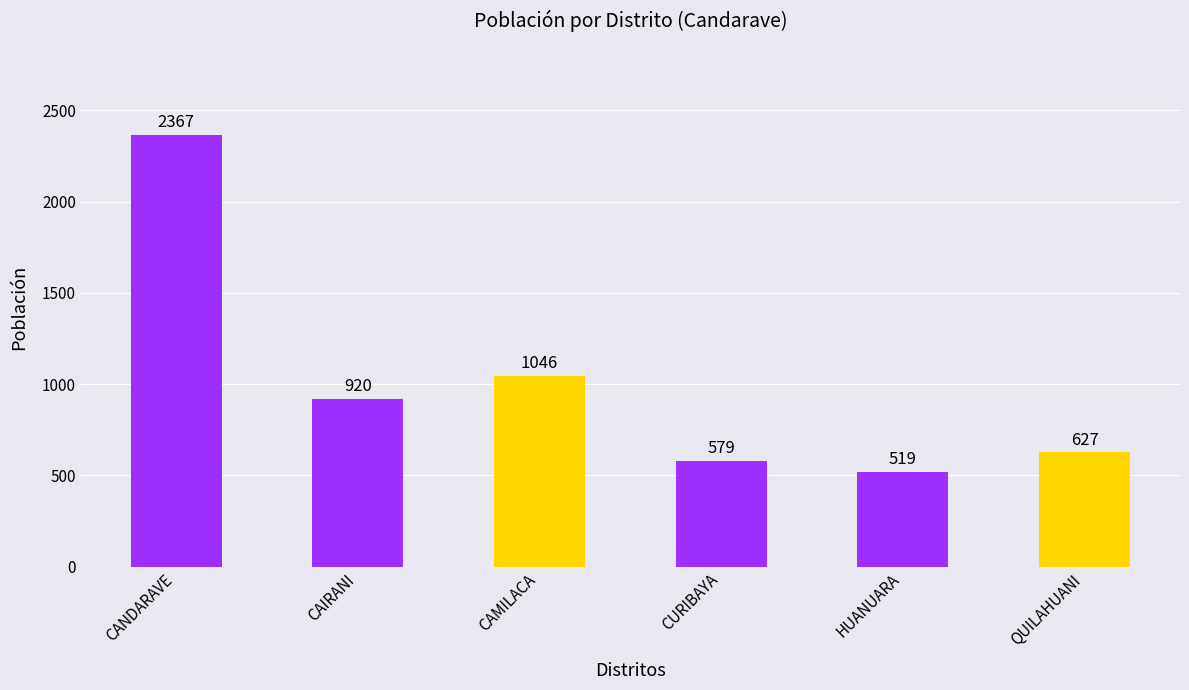

How many series are shown in this chart?

1